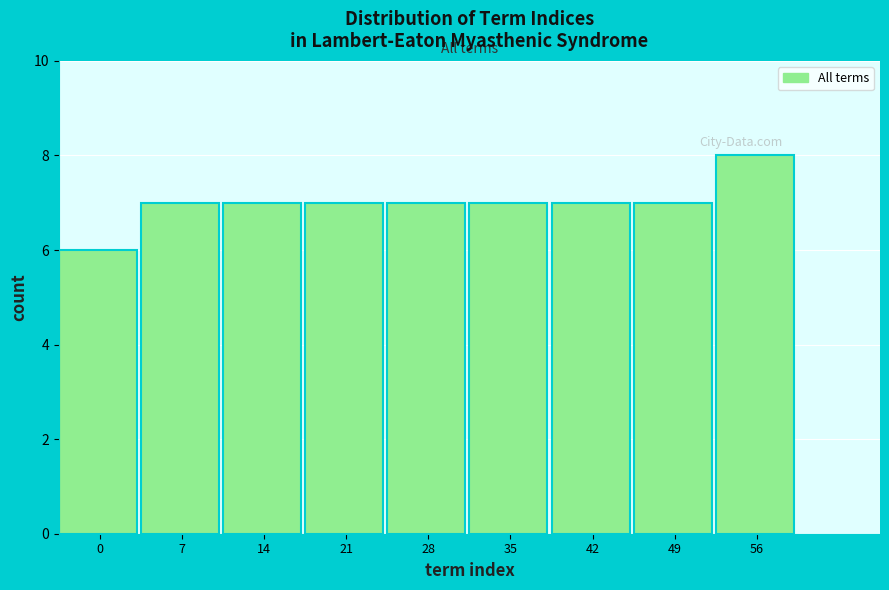

Reading left to right, what are all the values shown in this chart?

0=6	7=7	14=7	21=7	28=7	35=7	42=7	49=7	56=8